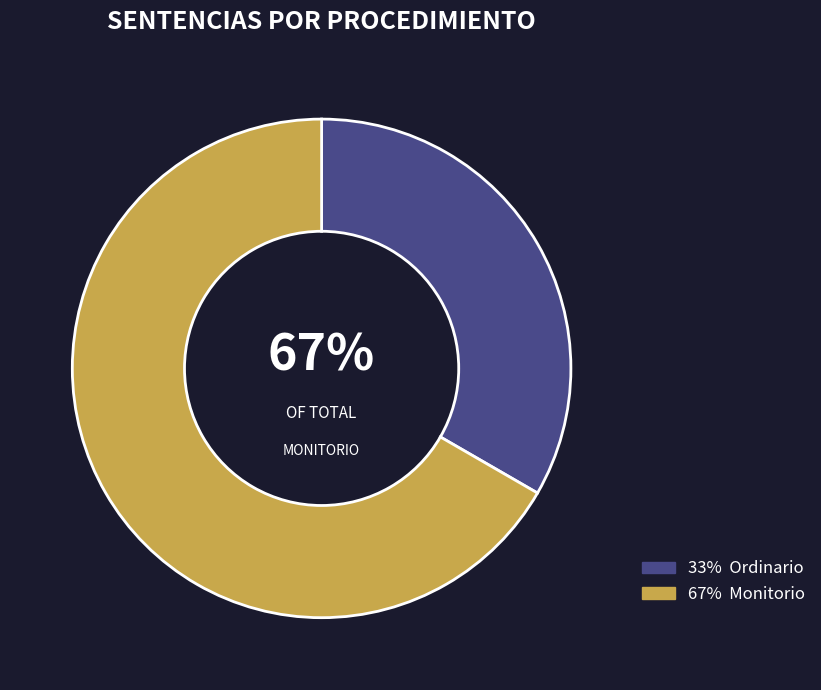

What percentage is the Monitorio slice, to the nearest percent?

67%